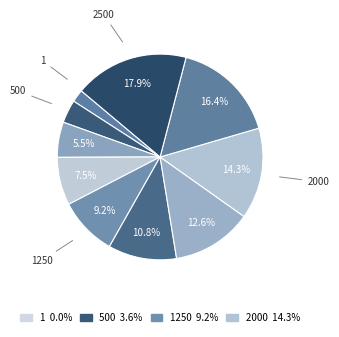

Does any single category account for the majority?

No